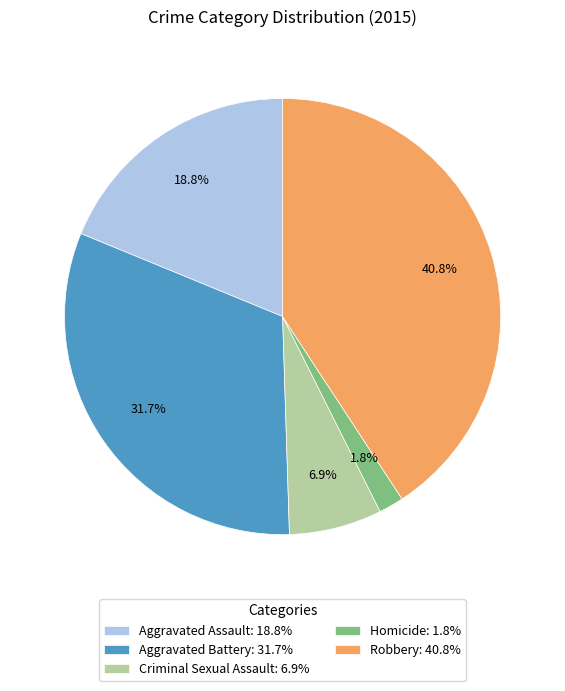

Is there a majority slice in this chart?

No